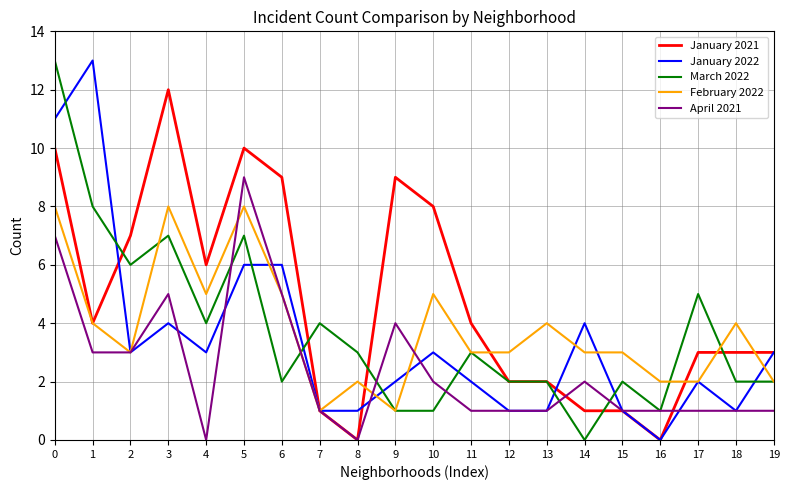

Is the value of March 2022 at 11 greater than the value of April 2021 at 6?

No